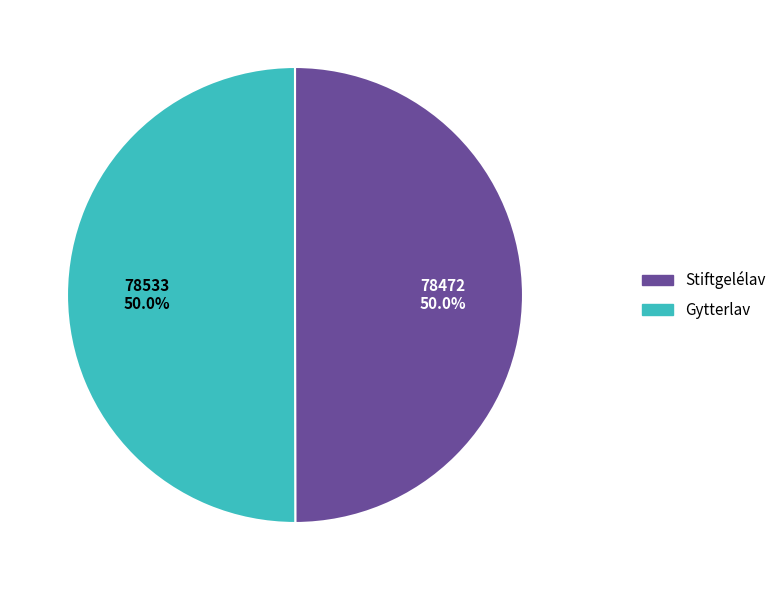

What is the ratio of the value at Stiftgelélav to the value at Gytterlav?

1.0